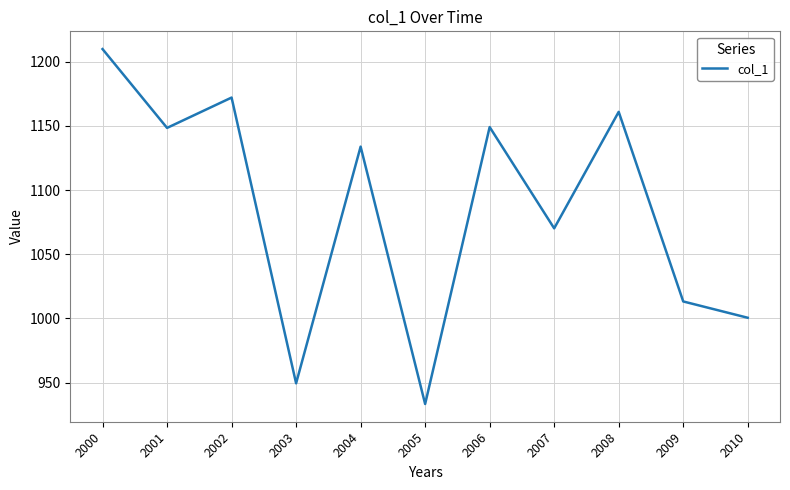

Read the value at 2003.

949.5